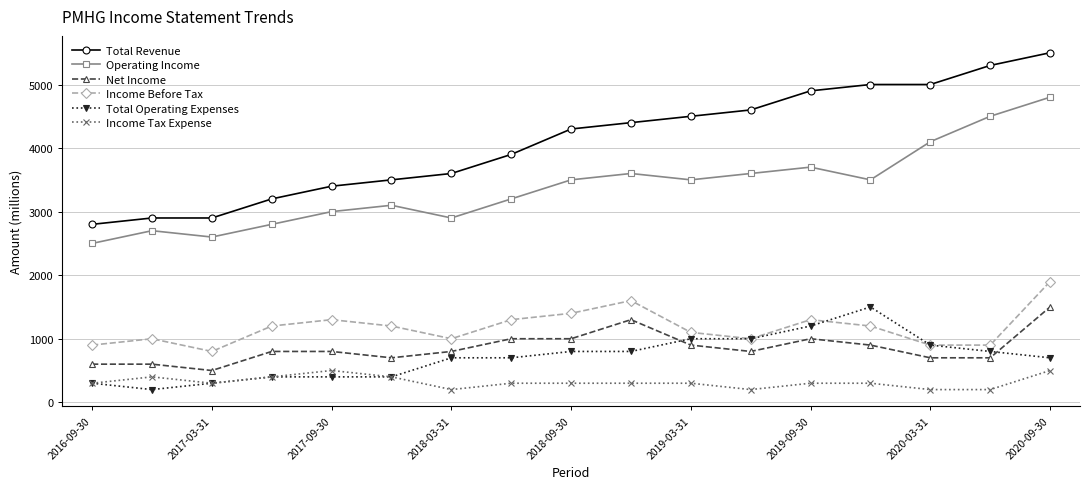

What is the value of the Total Revenue point at the 11th from the left?

4500